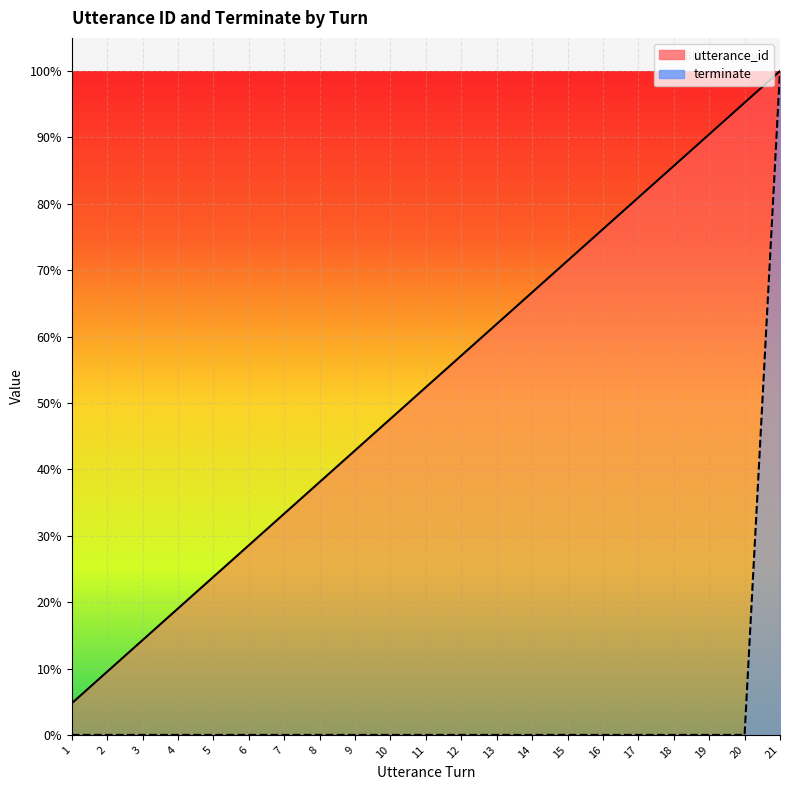

How many terminate values are between 0 and 1?

21